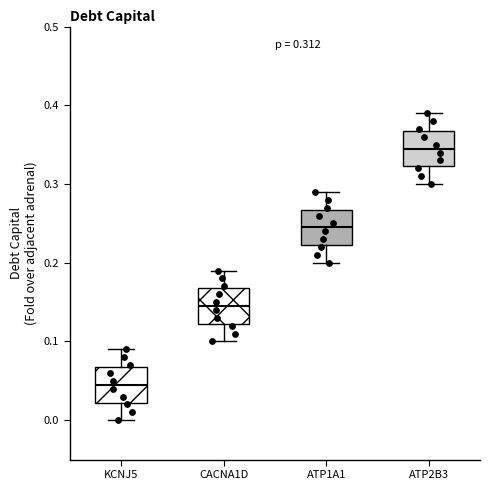

Which box's median line is the lowest?

KCNJ5